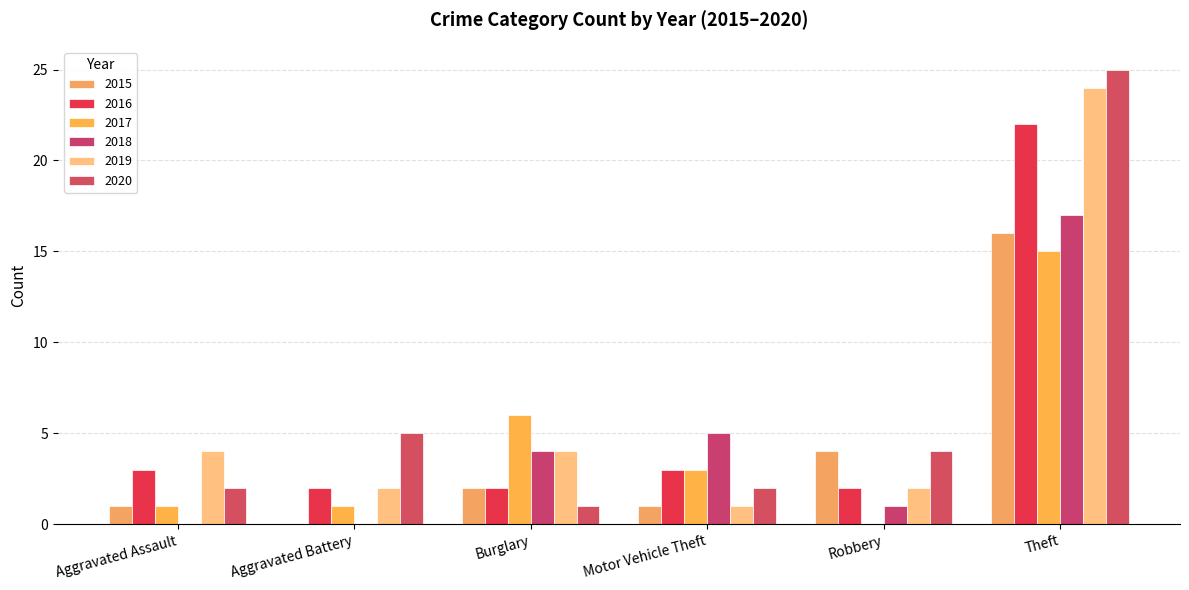

What are all the series names shown in the legend?

2015, 2016, 2017, 2018, 2019, 2020